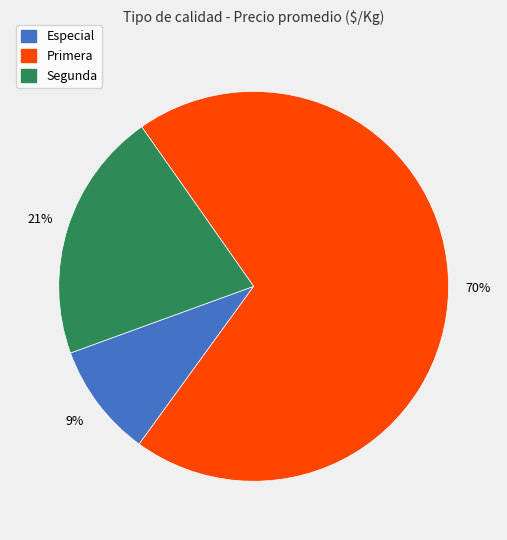

How many segments does this pie chart have?

3